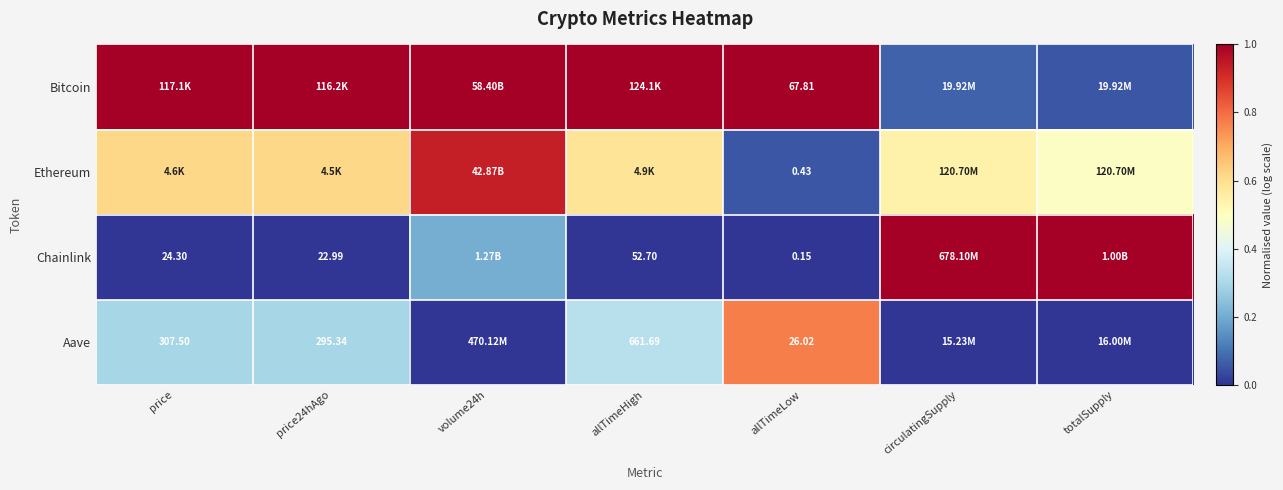

The Chainlink series shows 0.4 at circulatingSupply. True or false?

False